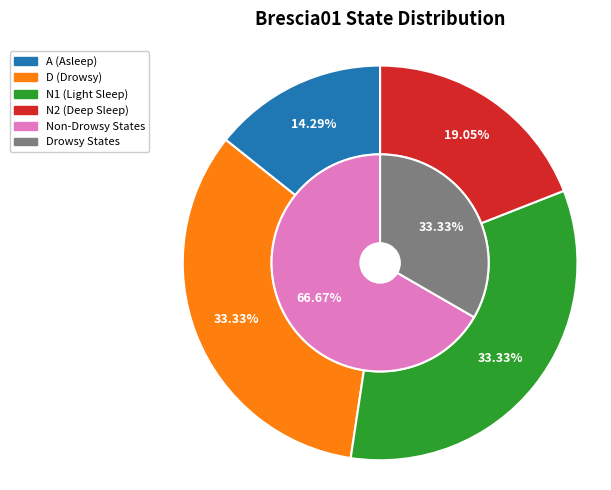

True or false: A accounts for 16% of the total.

False